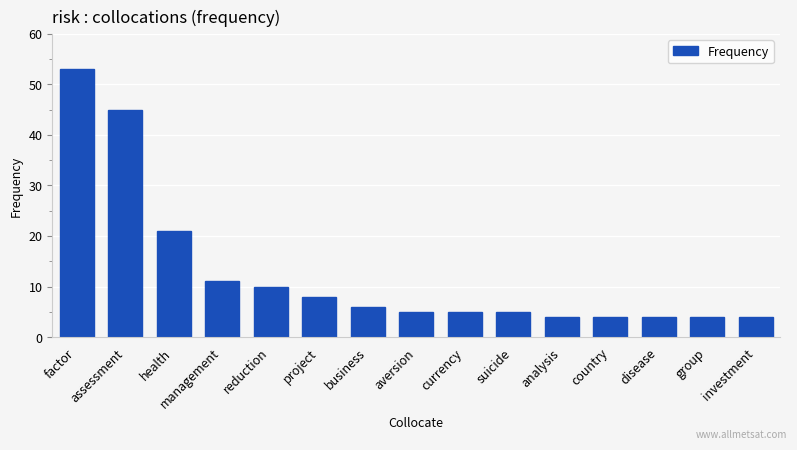

What is the minimum value shown in the chart?

4